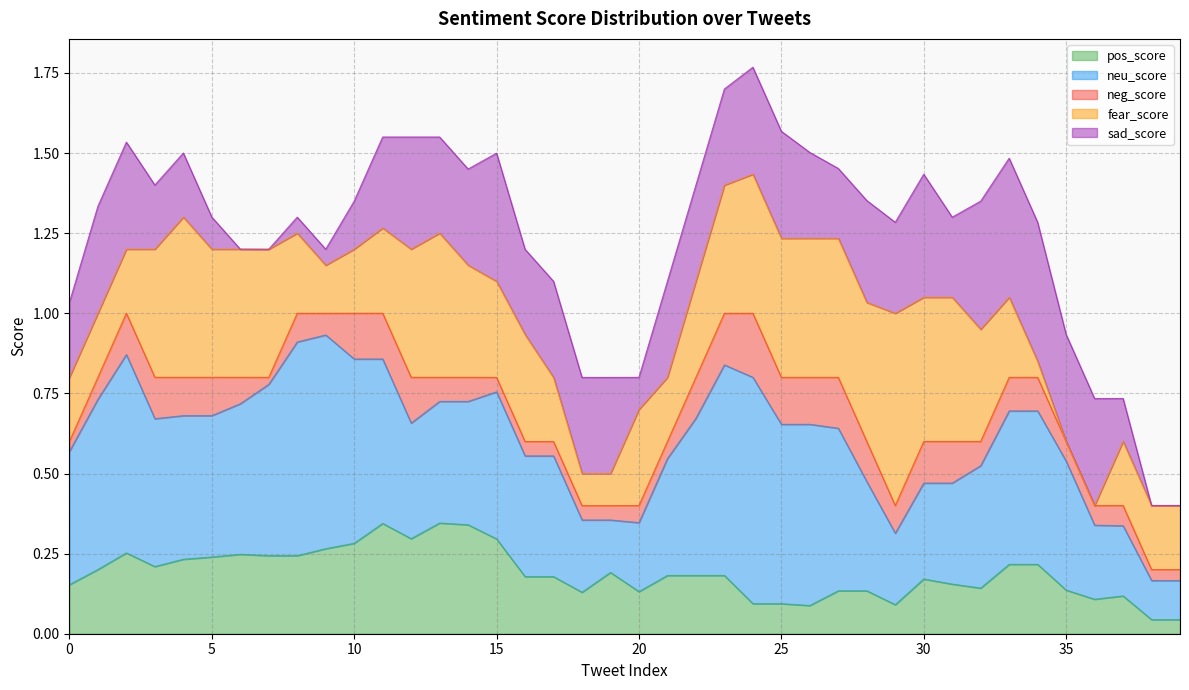

Which series has the widest spread of values?

fear_score